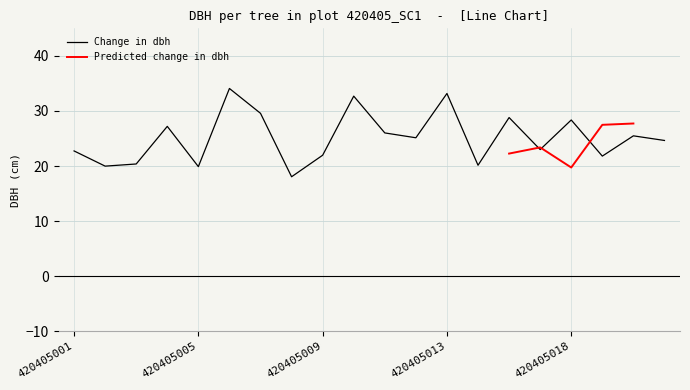

What is the approximate value at 420405002?

20.0